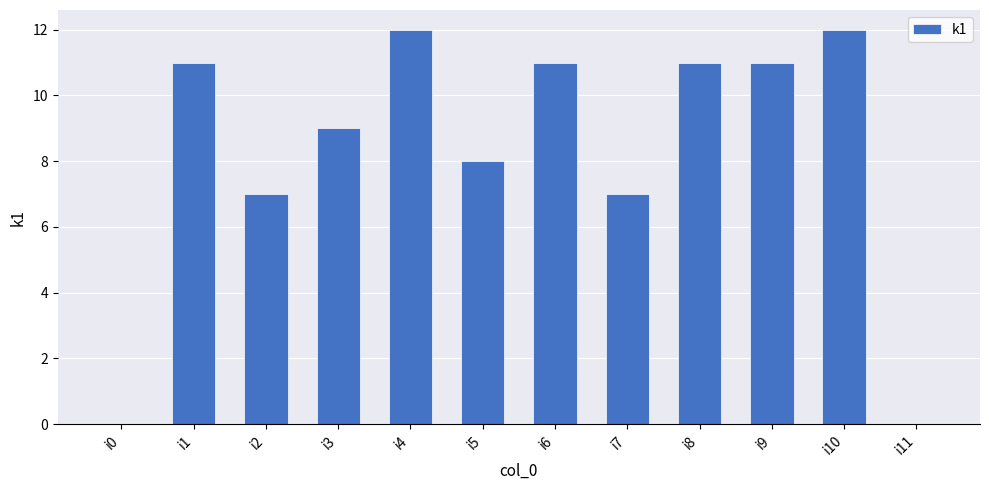

How many series are shown in this chart?

1